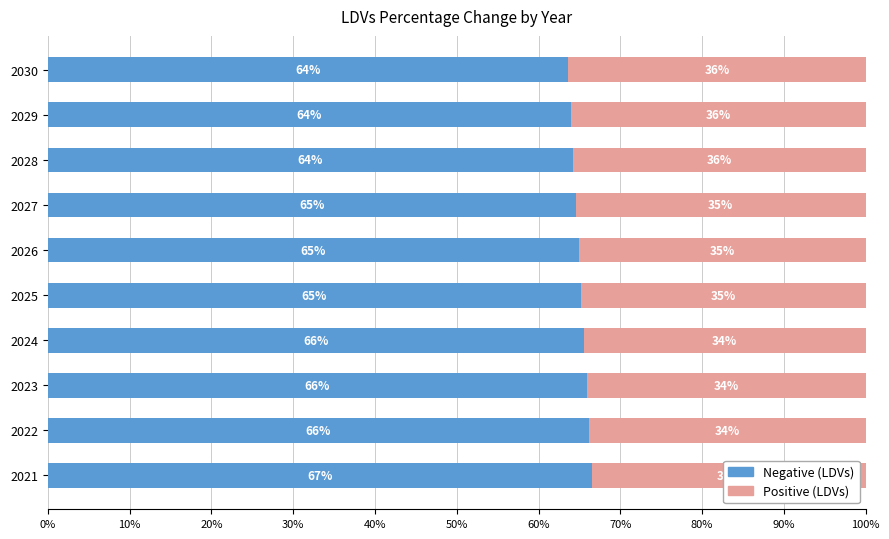

What is the total value across all series at 2022?

100.0